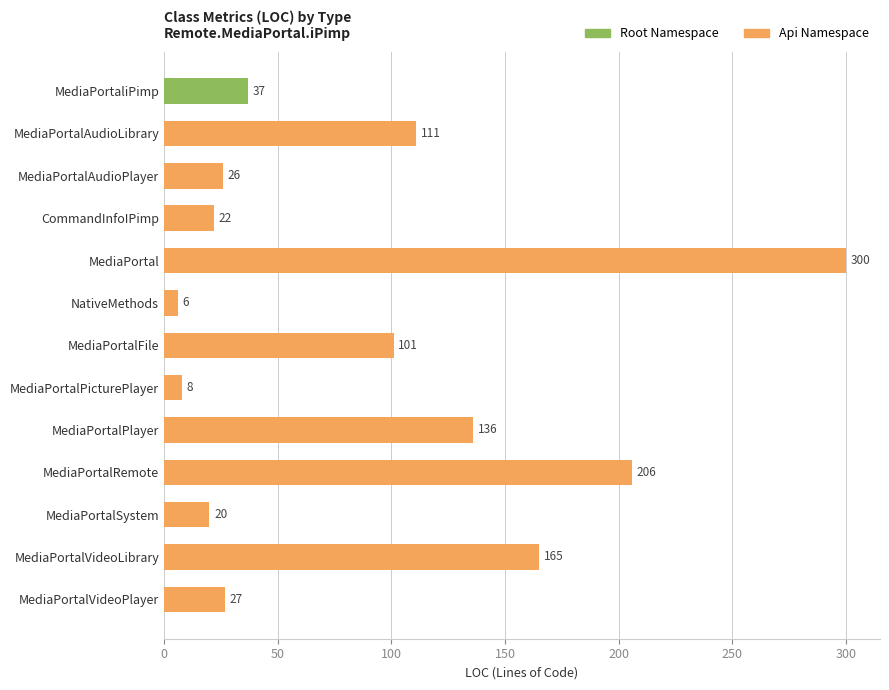

What is the average value?

90